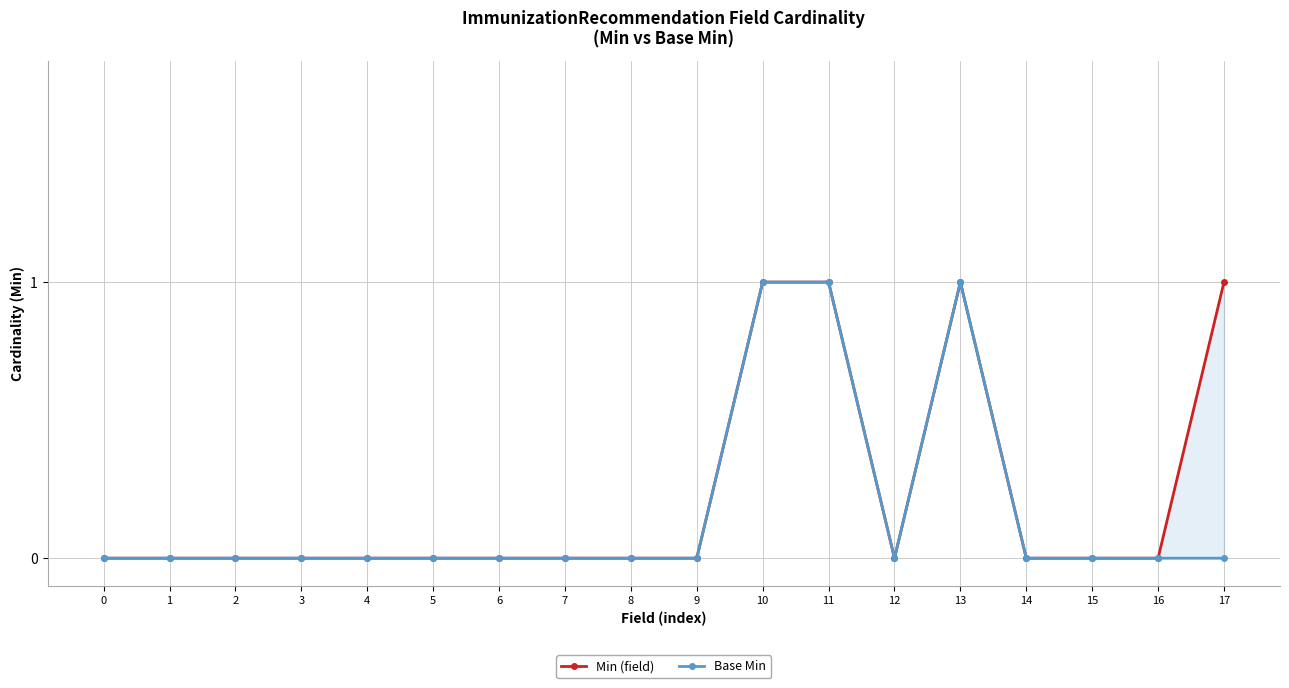

Reading left to right, transcribe all the data shown in this chart.

Min (field): 0	0	0	0	0	0	0	0	0	0	1	1	0	1	0	0	0	1
Base Min: 0	0	0	0	0	0	0	0	0	0	1	1	0	1	0	0	0	0